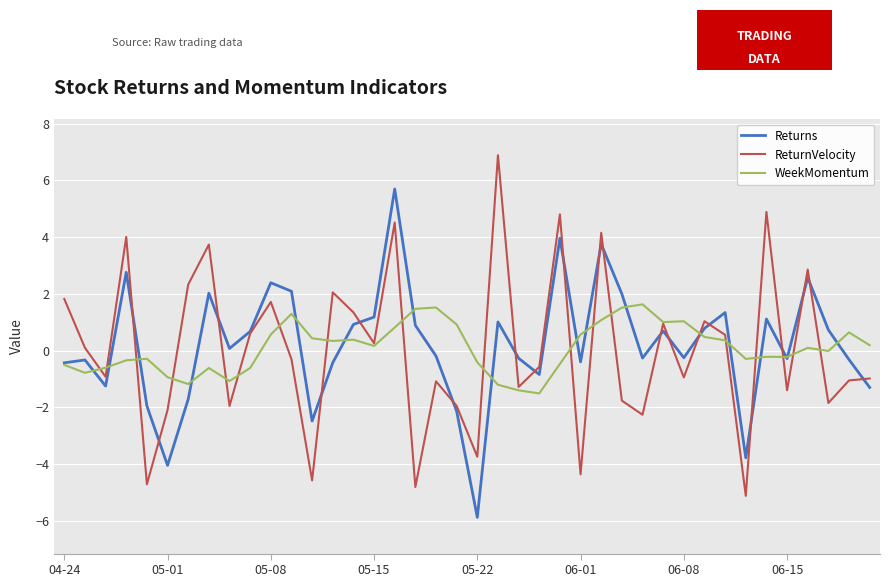

Rank the series by their maximum value, from highest to lowest.

ReturnVelocity, Returns, WeekMomentum